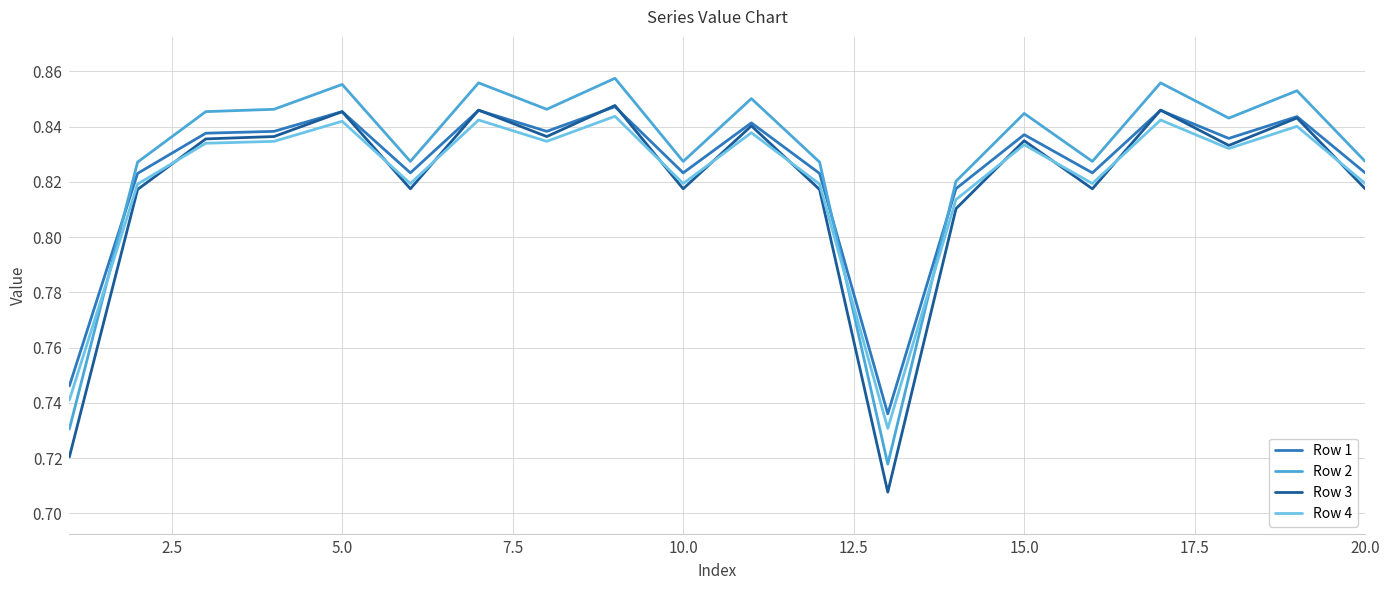

Which series has the largest range (max minus min)?

Row 3